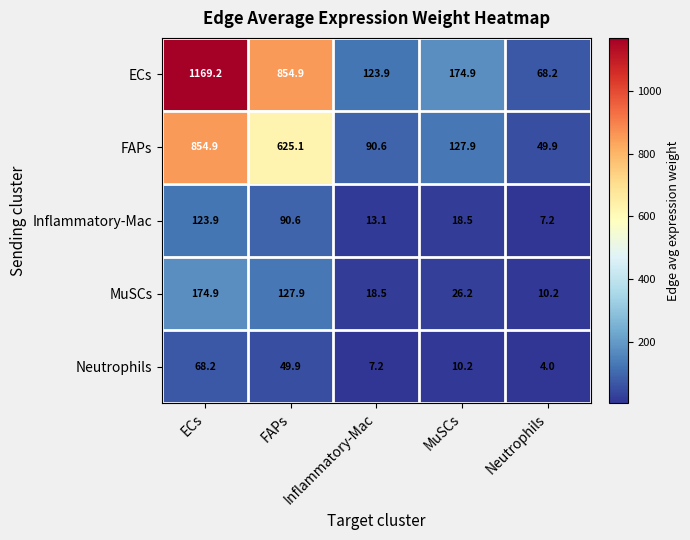

What is the maximum value shown in the chart?

1169.2